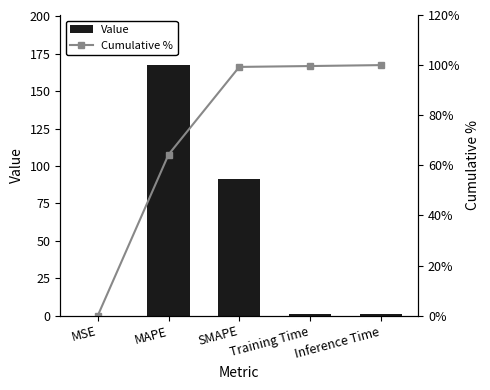

List the labels in order of Value value, smallest first.

MSE, Training Time, Inference Time, SMAPE, MAPE